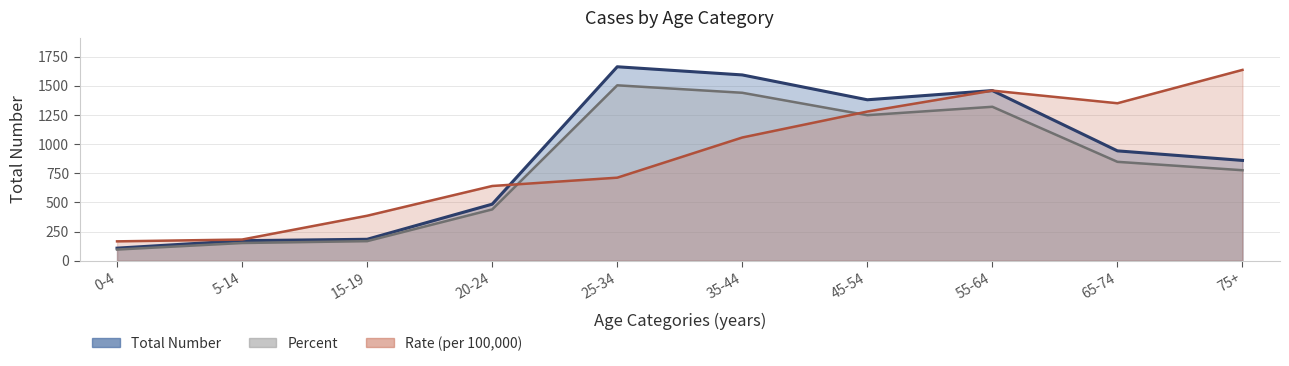

Reading right to left, transcribe all the data shown in this chart.

Total Number: 860.0	942.0	1459.0	1380.0	1593.0	1663.0	485.0	184.0	172.0	108.0
Percent: 776.0	848.0	1320.0	1248.0	1440.0	1504.0	440.0	168.0	152.0	96.0
Rate (per 100,000): 1636.2	1350.3	1458.5	1279.0	1056.6	712.1	640.8	385.8	181.8	166.2